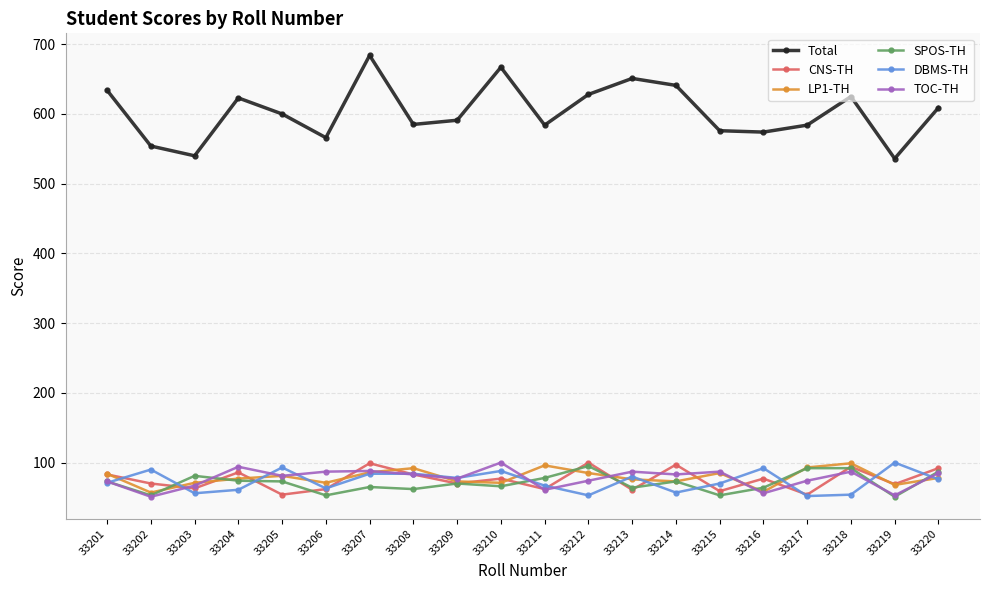

At how many categories does at least one series exceed 361?

20